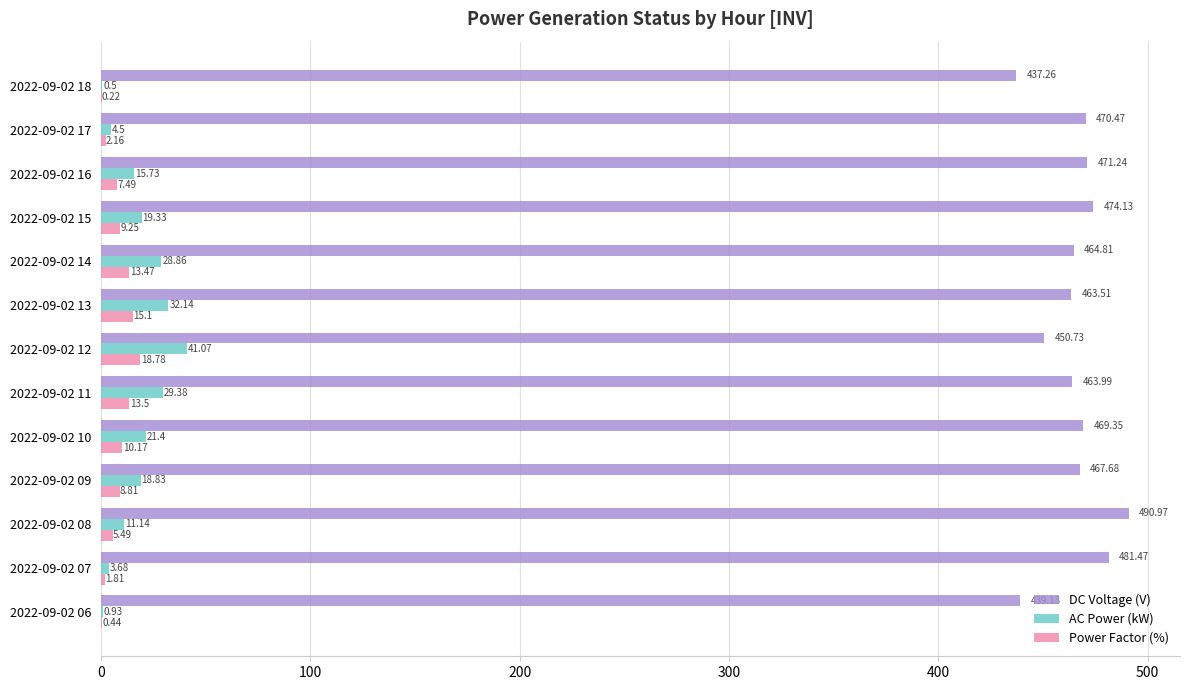

Which series has the largest total across all categories?

DC Voltage (V)